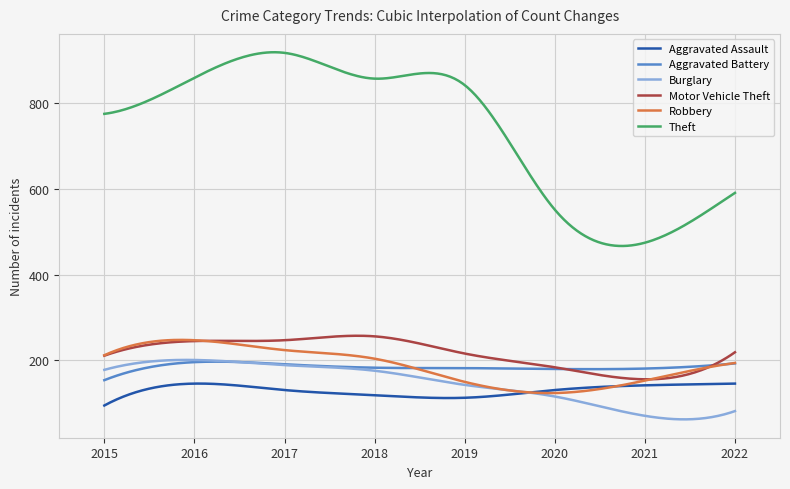

Does the chart display data point markers on the line(s)?

No